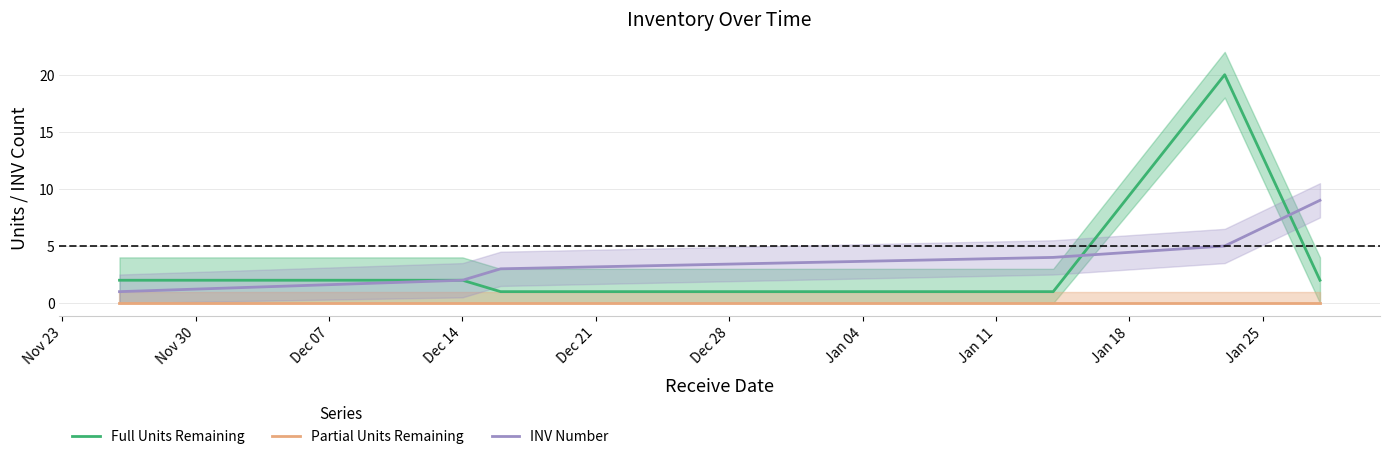

What is the highest value of the INV Number series?

9